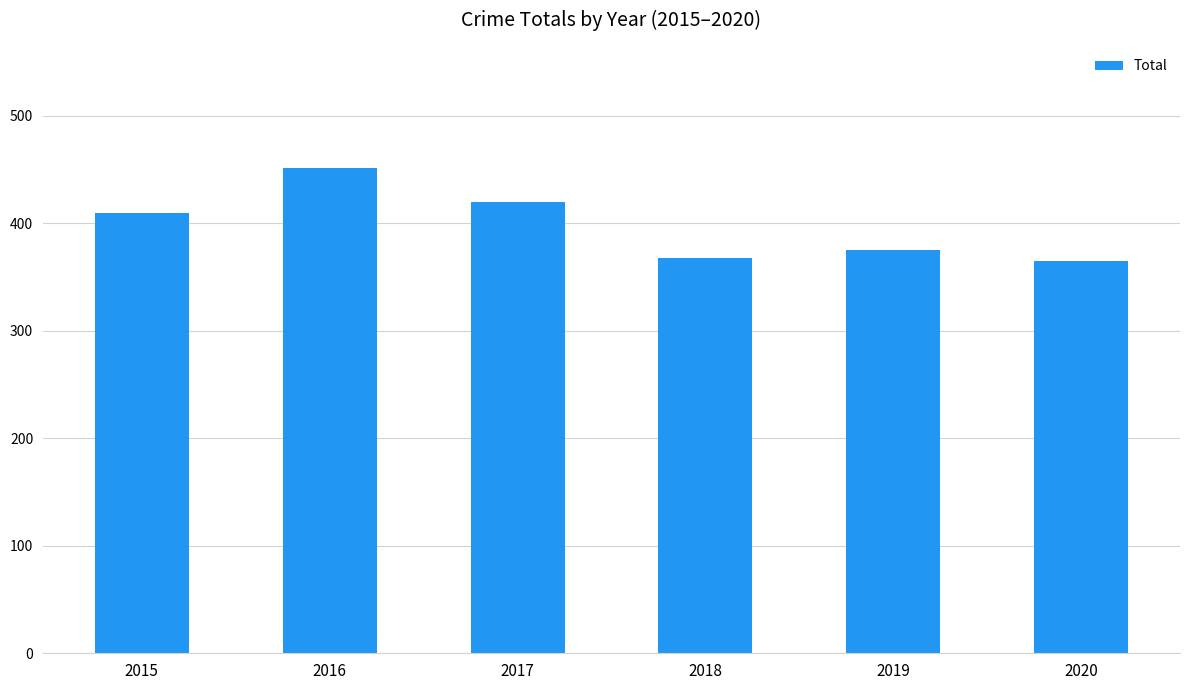

Are the bars grouped side by side (vs. stacked)?

No